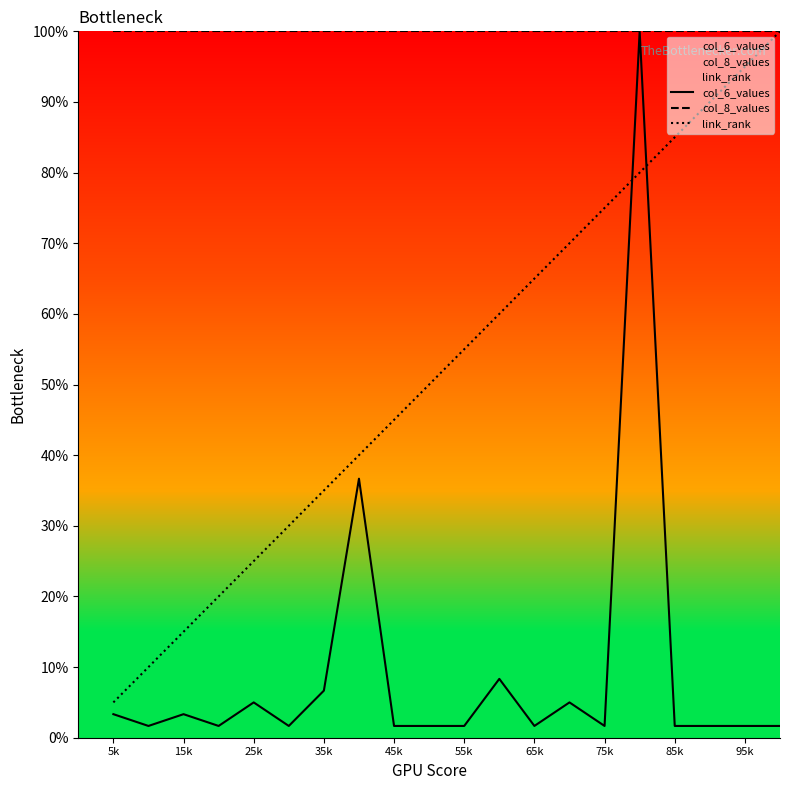

What is the highest value of the link_rank series?

100.0